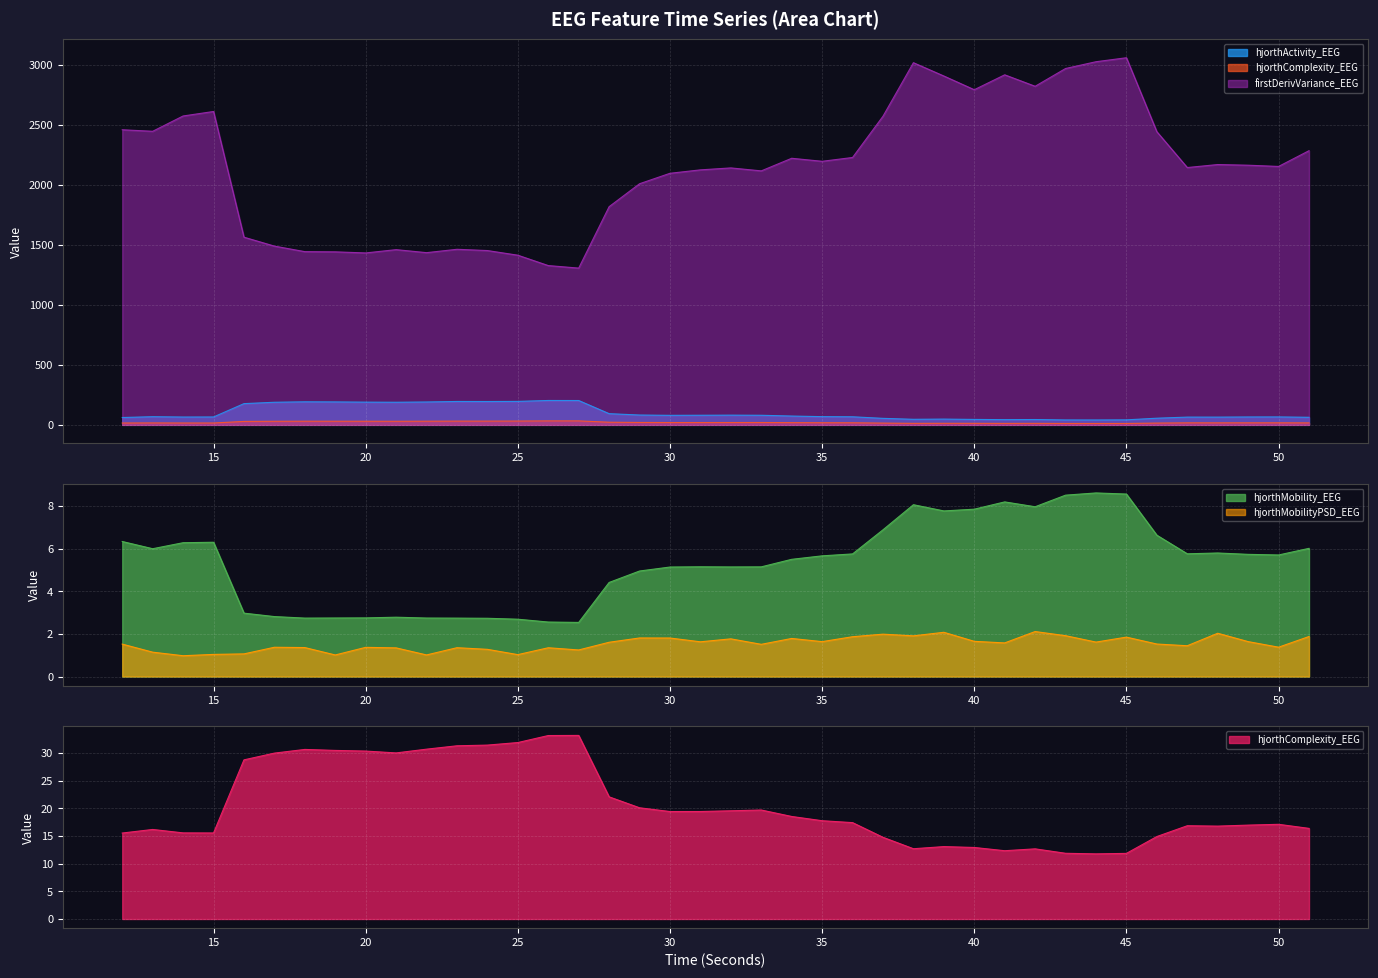

At which category is the sum across all series the highest?

45